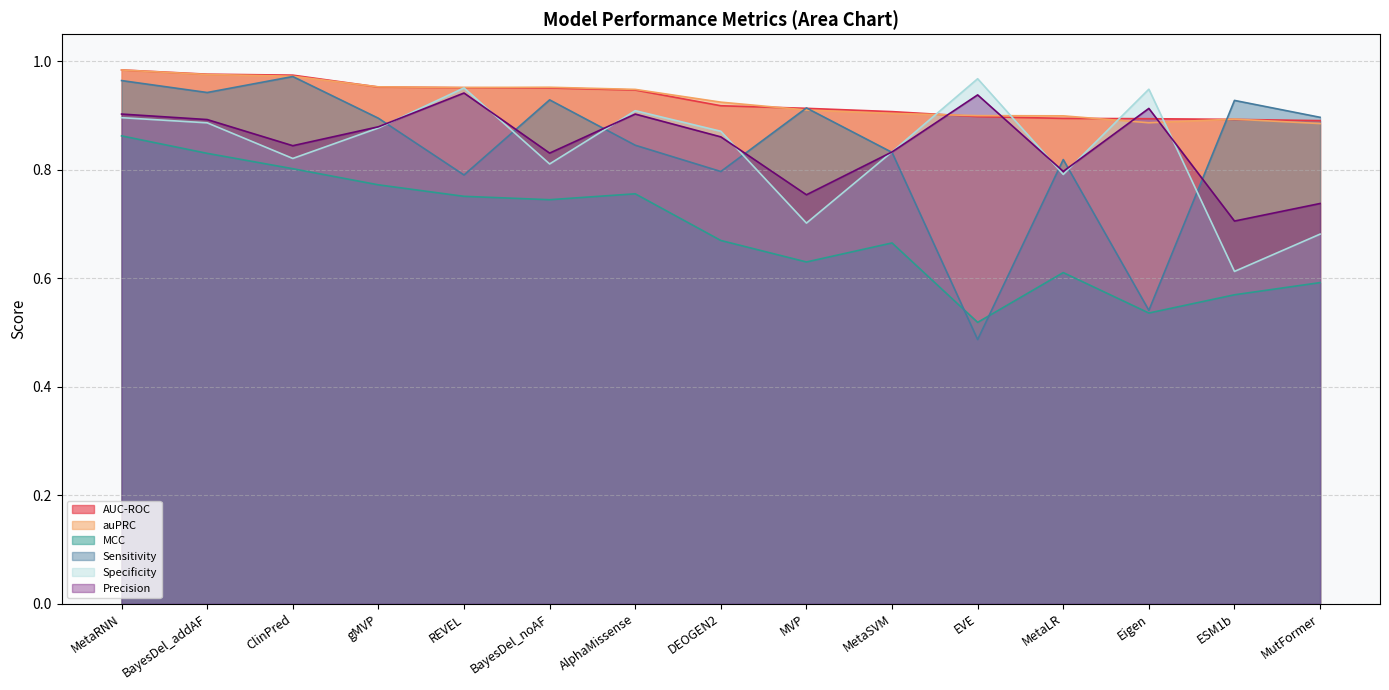

What is the sum of all Specificity values?

12.6